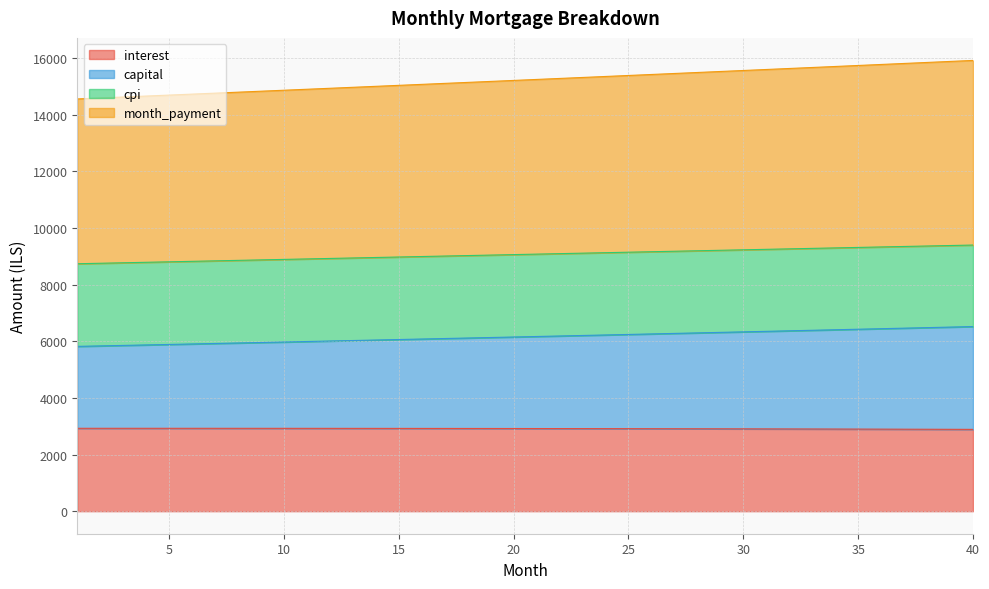

What is the difference between the maximum and minimum values in the month_payment series?

1359.4